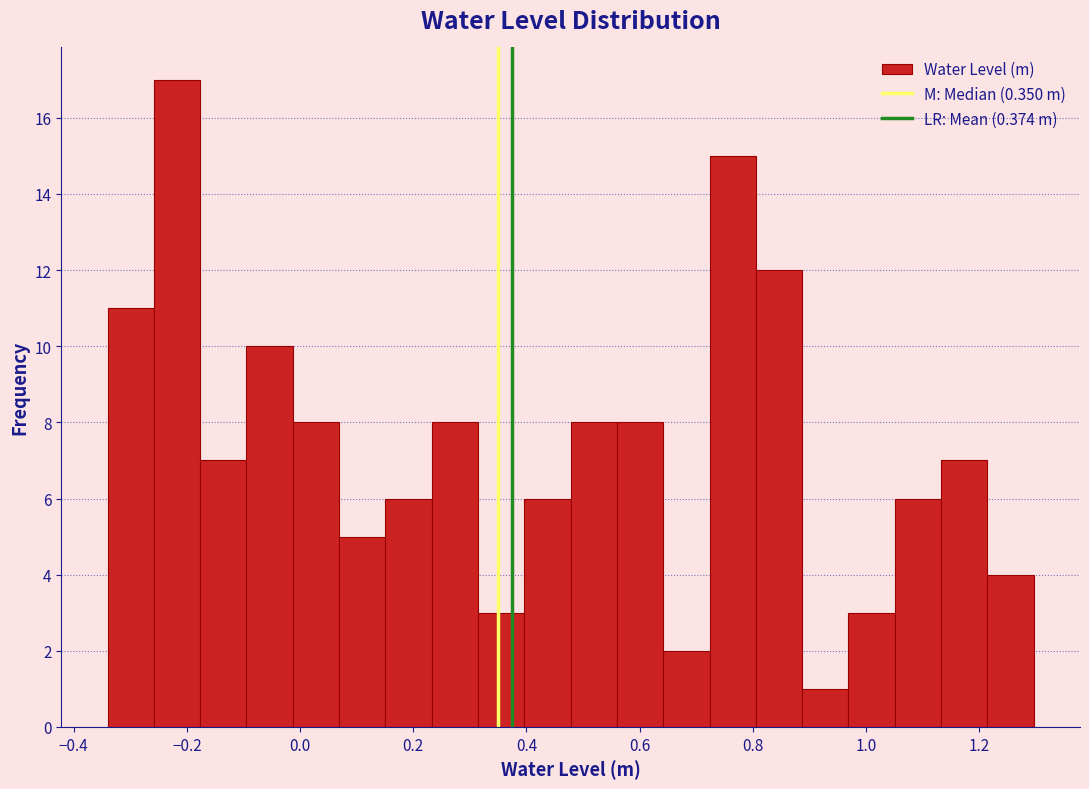

What is the height of the bar covering -0.10 to -0.02 on the x-axis? Neither the bar edges nor the heights are printed on the chart, so give them approximately, as read against the axes.

10